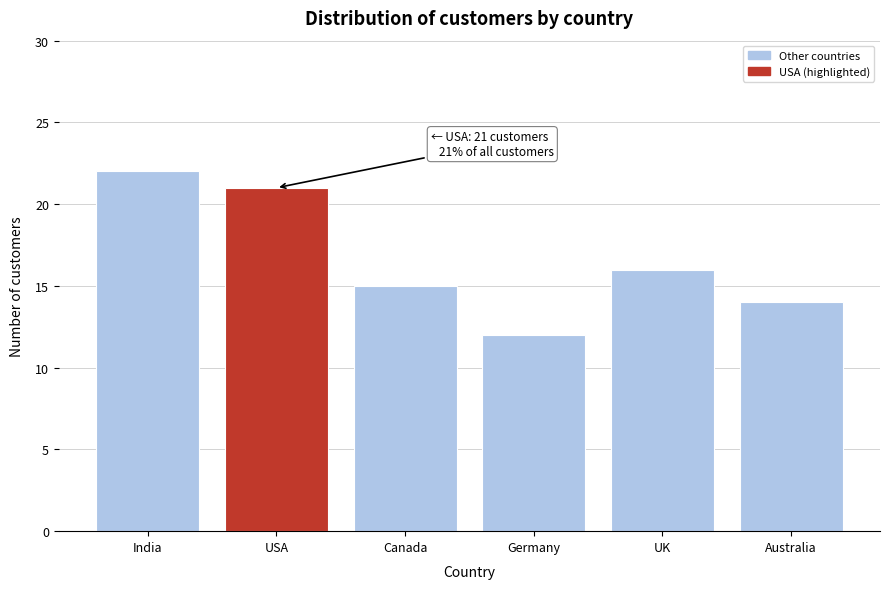

Reading right to left, list all the values displayed in this chart.

Australia=14	UK=16	Germany=12	Canada=15	USA=21	India=22